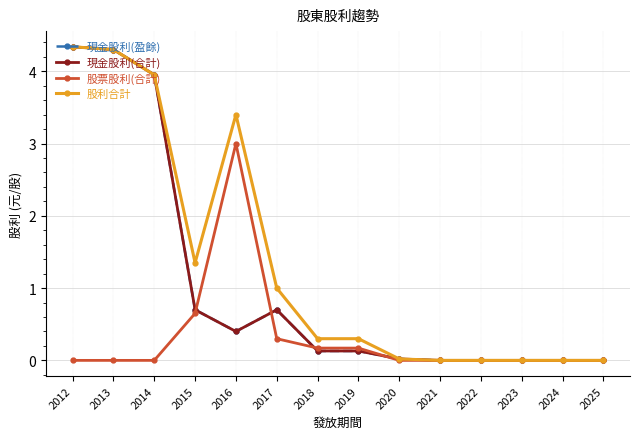

True or false: 股利合計 has a value of 0.0 at 2023.

True